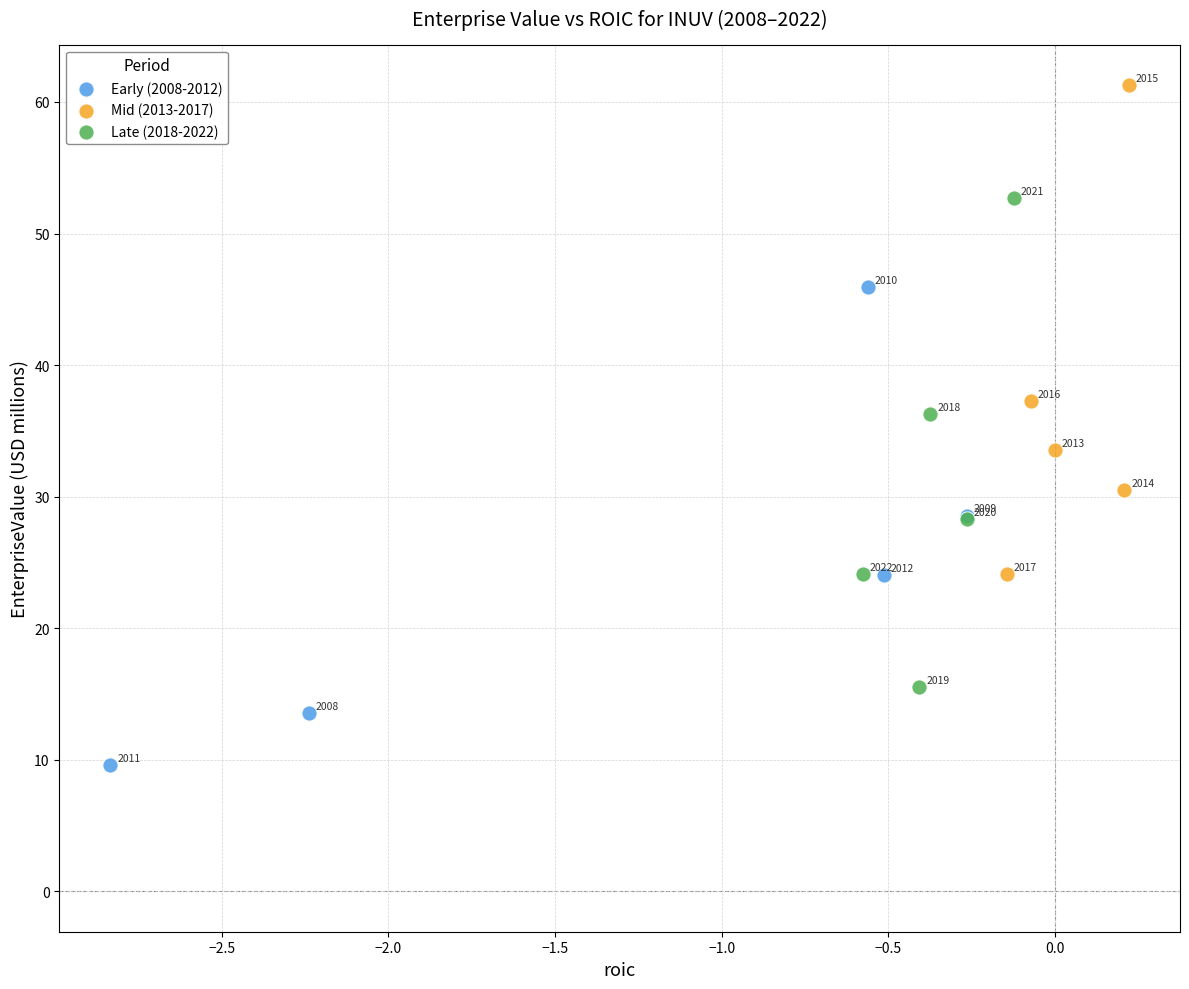

Which series contains the highest Y value?

Mid (2013-2017)